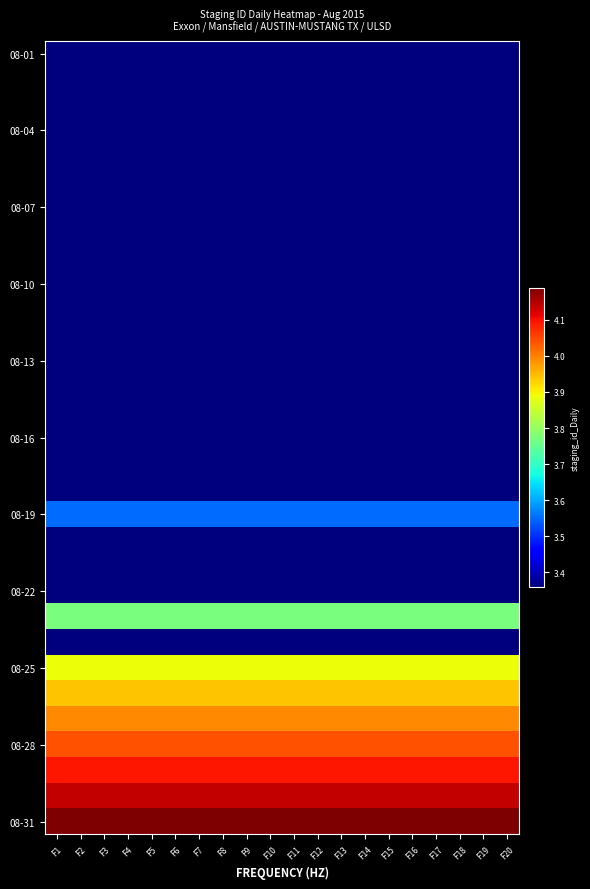

What is the spread (max minus min) of values at F9?

829942.1